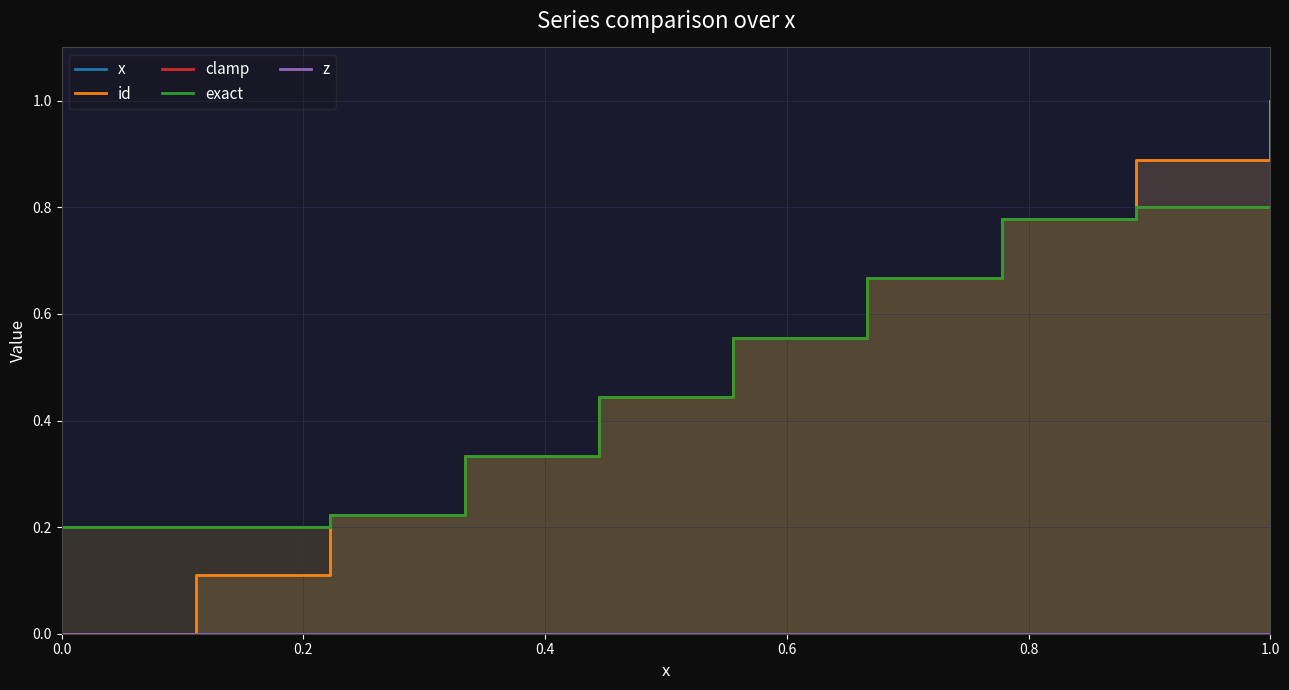

The id series shows 0.9 at 1.0. True or false?

False